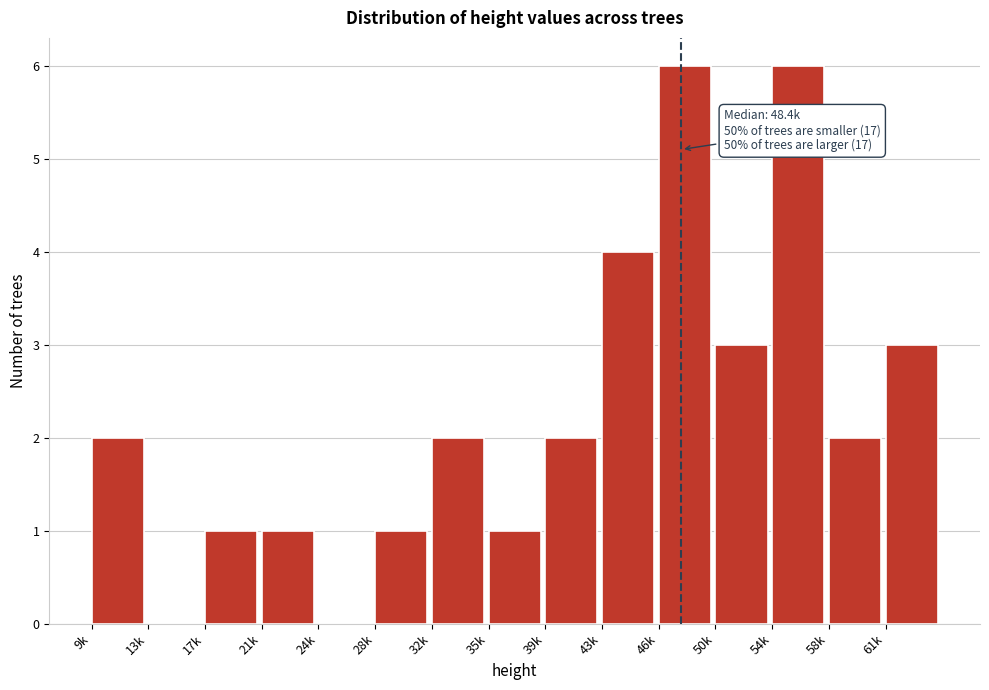

Reading right to left, transcribe all the data shown in this chart.

61k=3	58k=2	54k=6	50k=3	46k=6	43k=4	39k=2	35k=1	32k=2	28k=1	24k=0	21k=1	17k=1	13k=0	9k=2